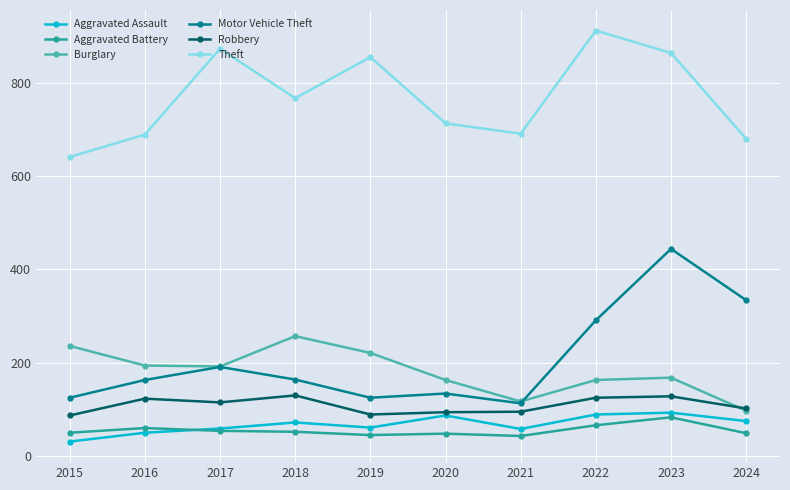

True or false: Robbery and Theft intersect in this chart.

False